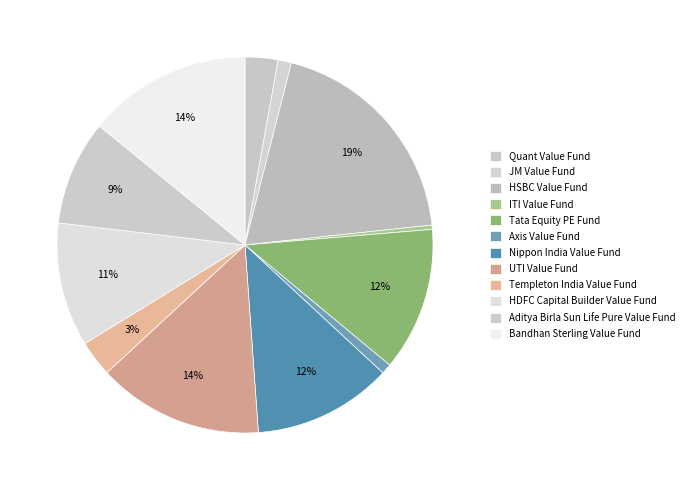

Rank the categories by value from highest to lowest.

HSBC Value Fund, UTI Value Fund, Bandhan Sterling Value Fund, Tata Equity PE Fund, Nippon India Value Fund, HDFC Capital Builder Value Fund, Aditya Birla Sun Life Pure Value Fund, Templeton India Value Fund, Quant Value Fund, JM Value Fund, Axis Value Fund, ITI Value Fund